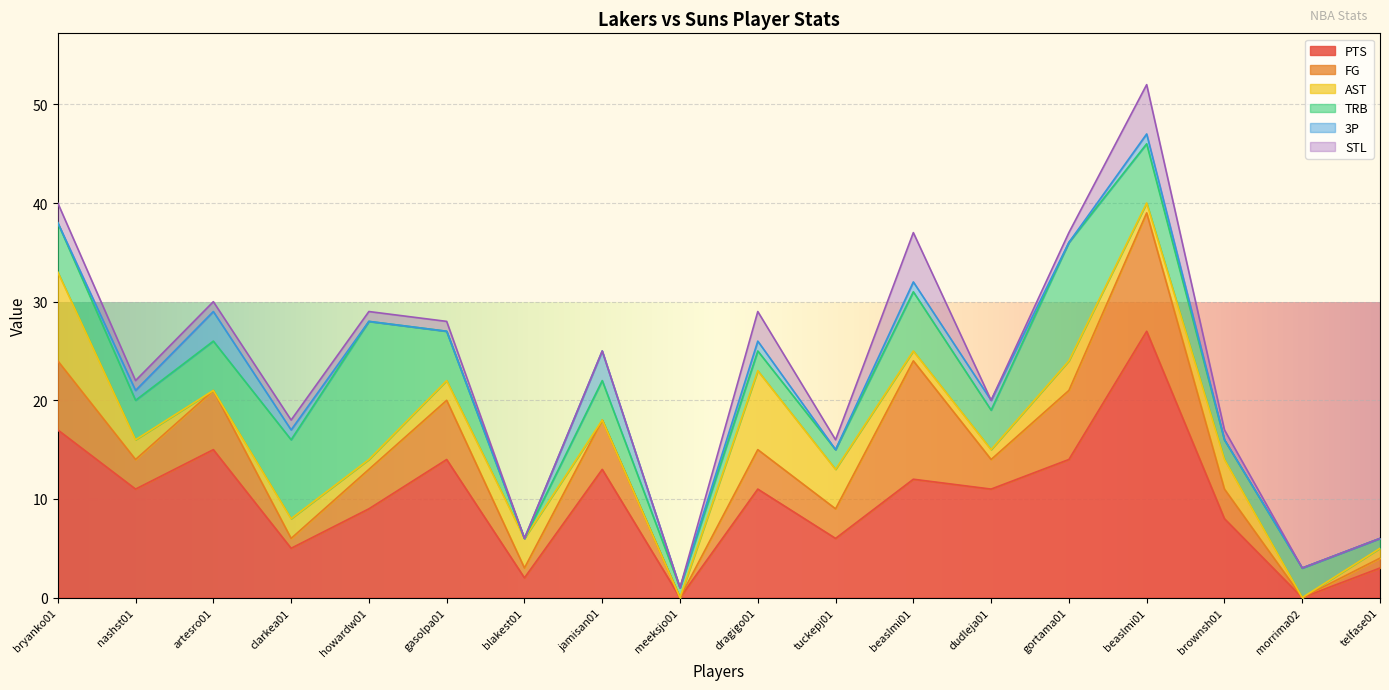

What is the sum of all 3P values?

12